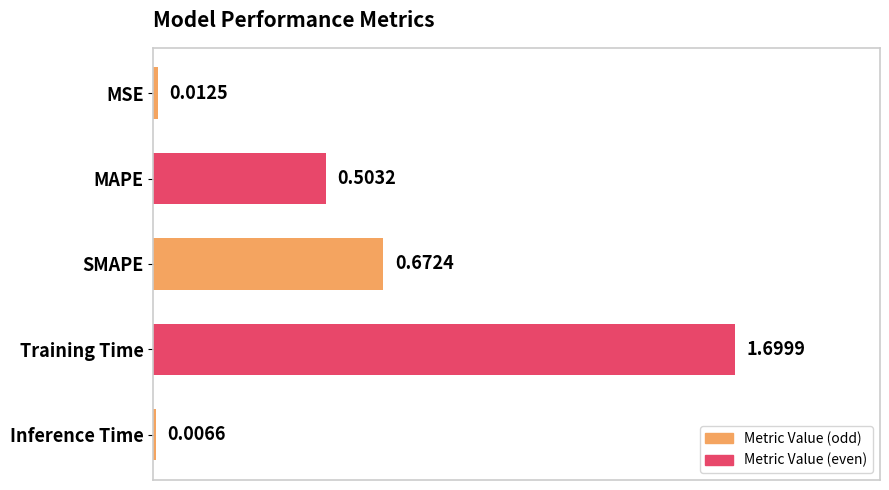

What is the sum of all values?

2.9